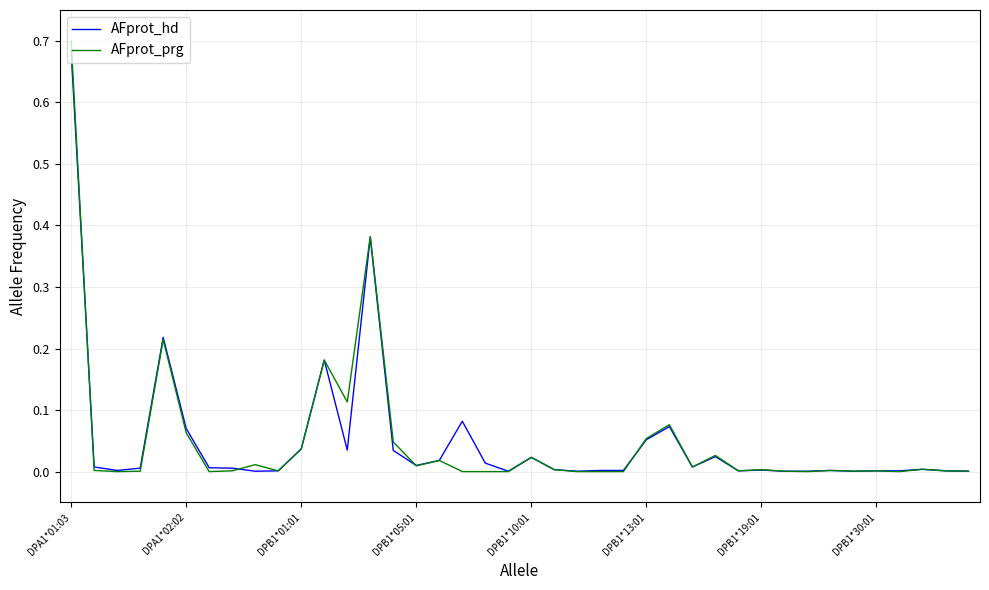

What is the sum of all AFprot_hd values?

2.0